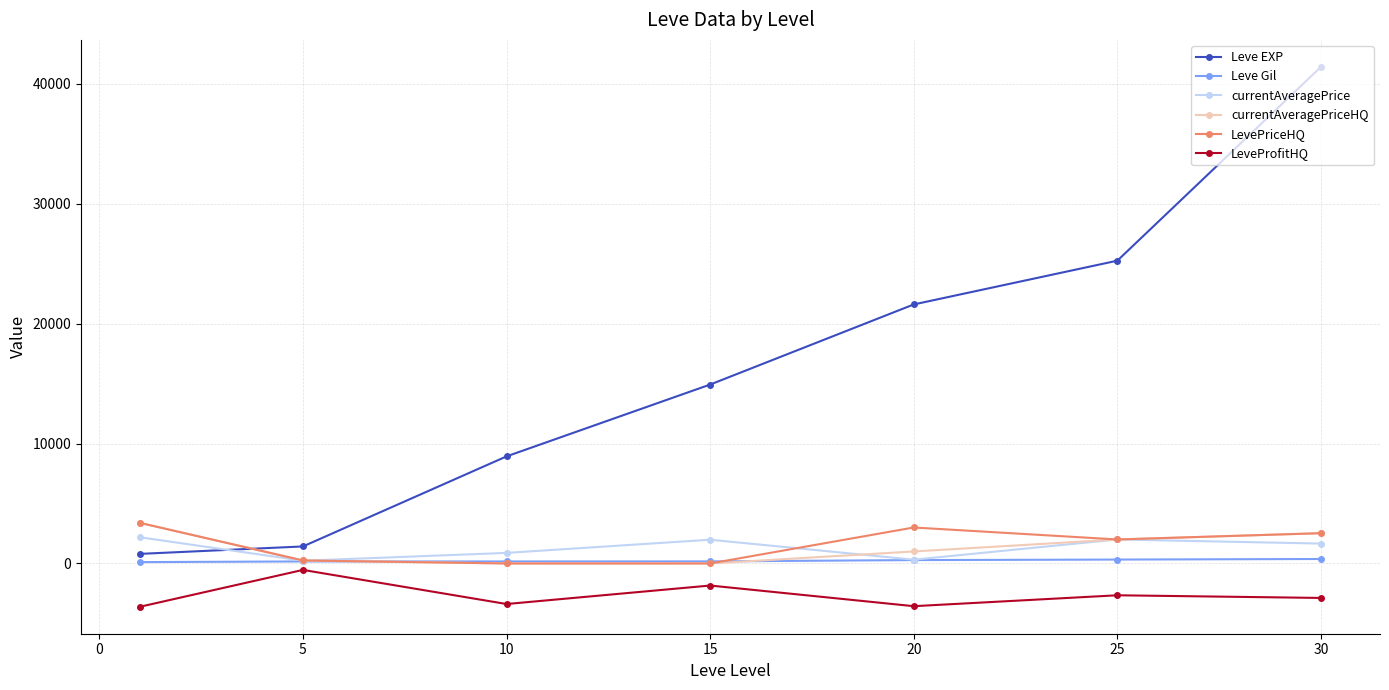

True or false: Leve EXP and LeveProfitHQ cross at least once.

False